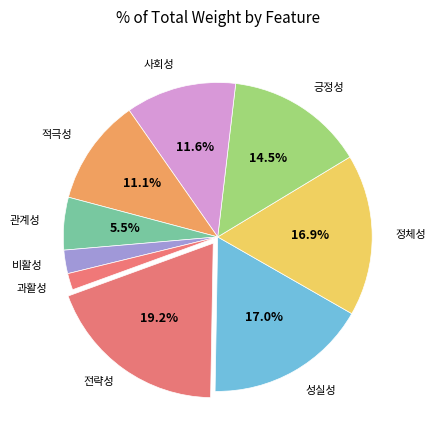

What portion of the pie excludes 사회성?

88.4%